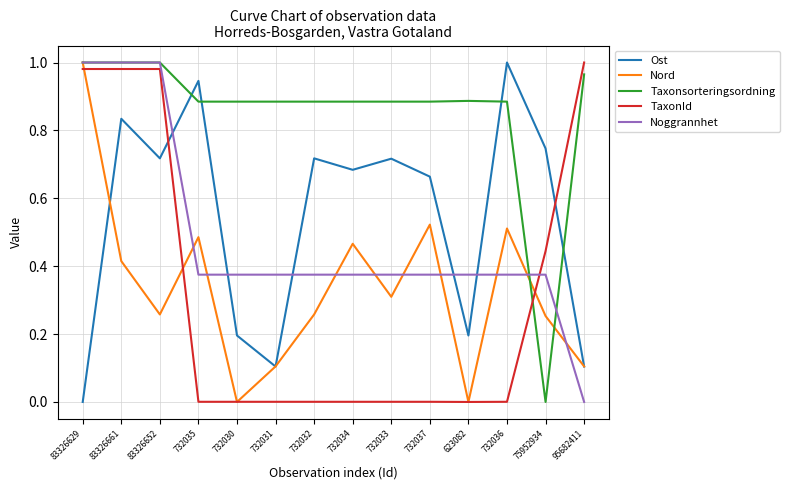

At which label does Noggrannhet reach its minimum?

95682411